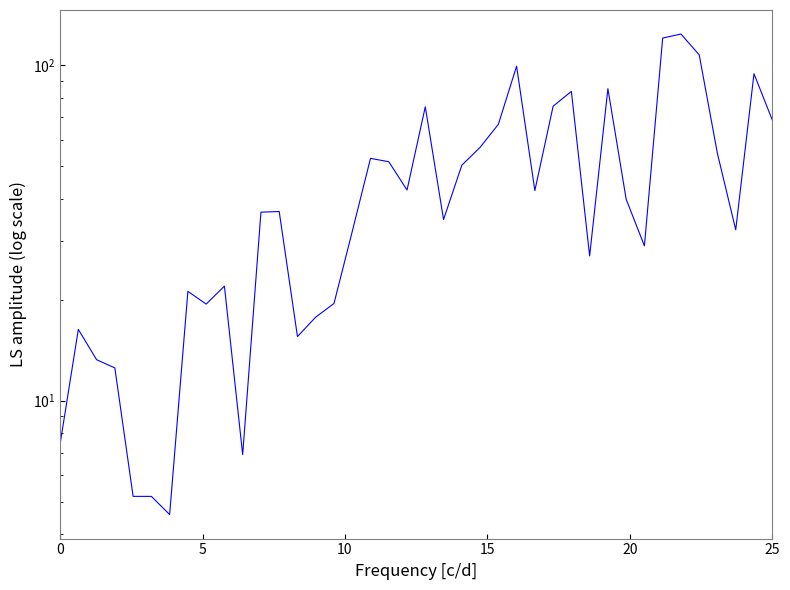

True or false: the data has more than 0 interior local peaks.

True